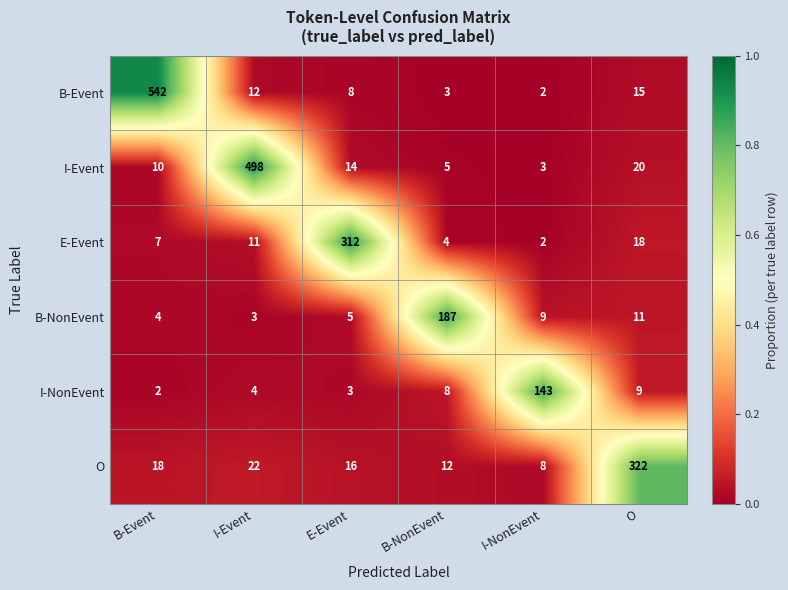

Is it true that E-Event equals 24 at O?

False